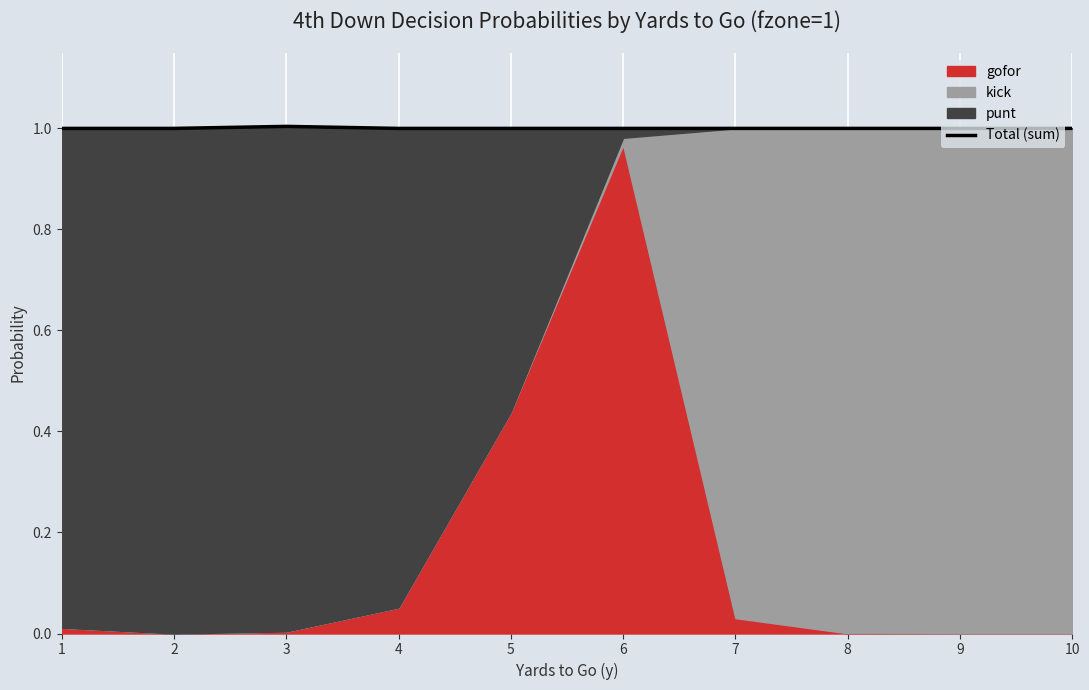

What is the greatest value displayed?

1.0